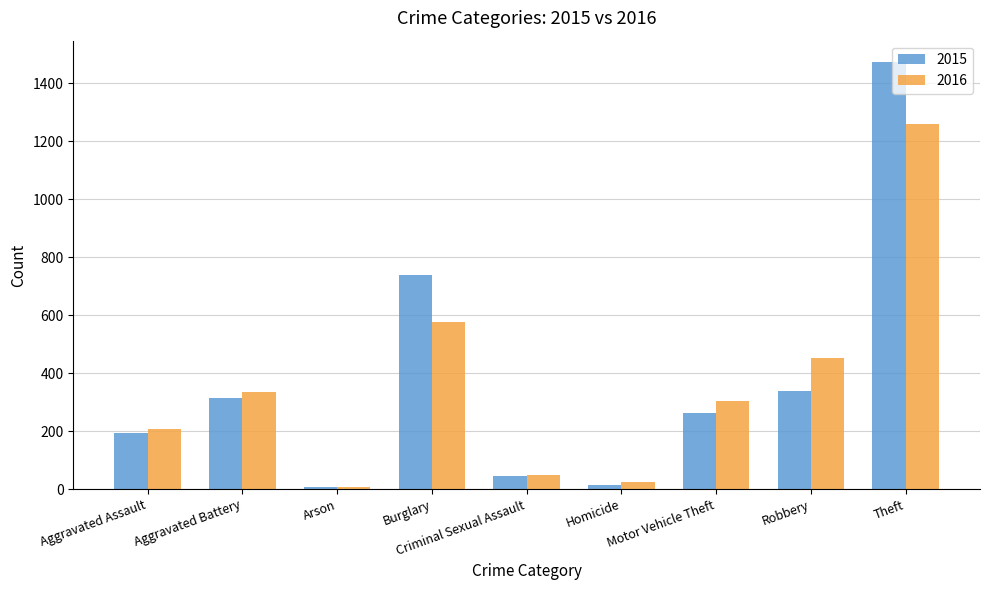

How many bars are there in each group?

2